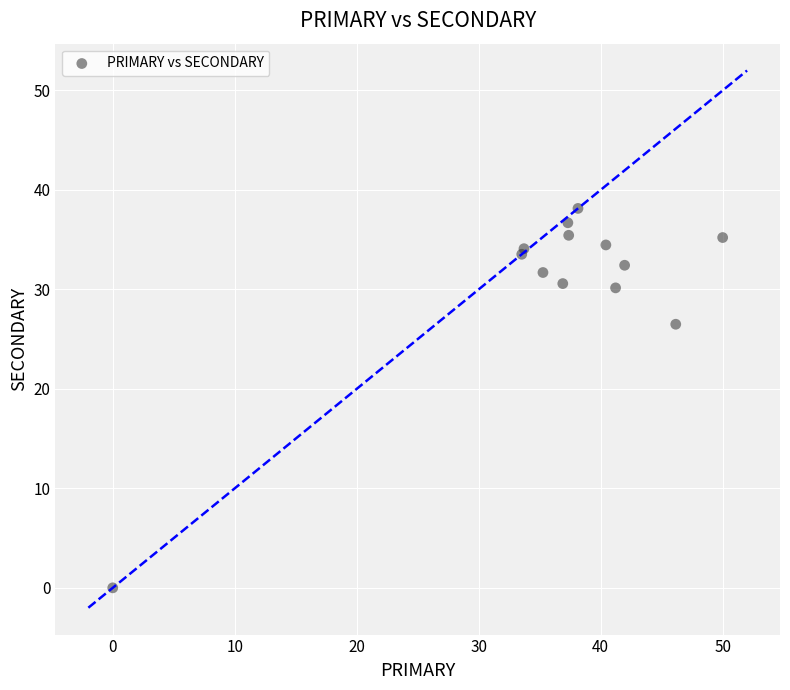

What Y value in the scatter plot is closest to 19?

26.5